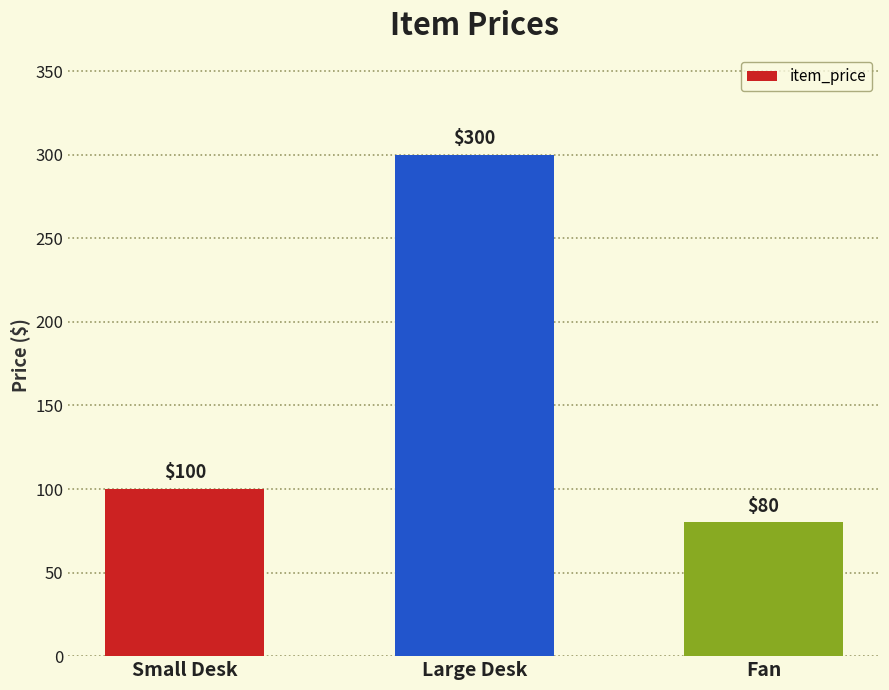

What is the change in value from Large Desk to Fan?

-220